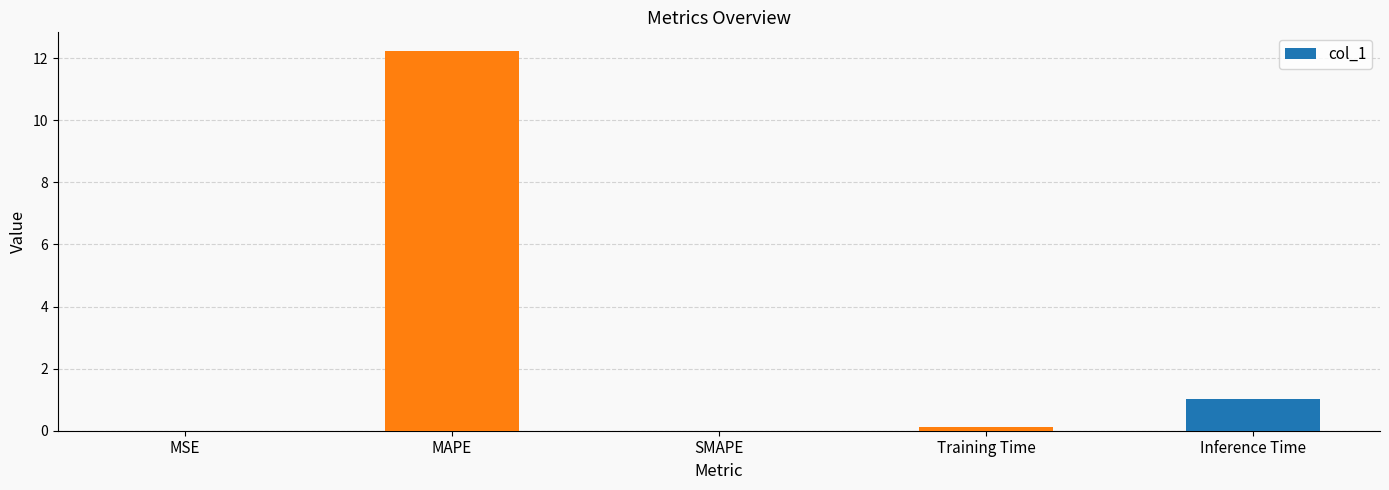

What is the average value?

2.7